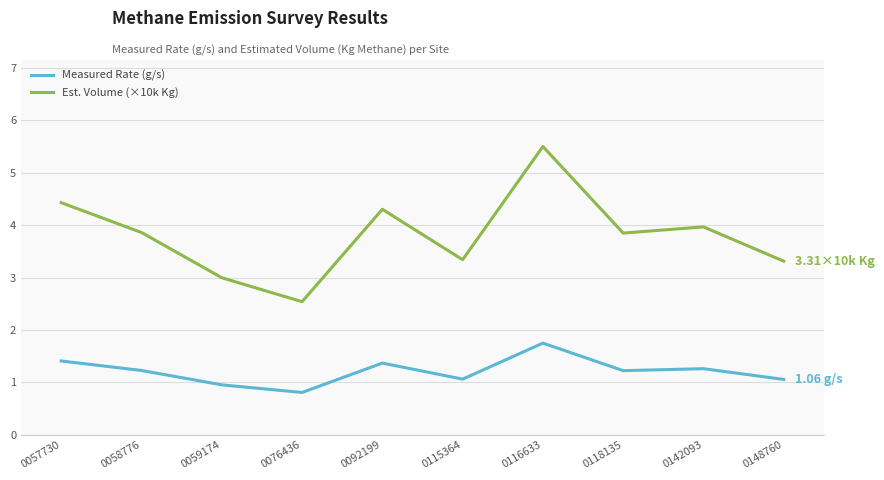

What are all the series names shown in the legend?

Measured Rate (g/s), Est. Volume (×10k Kg)